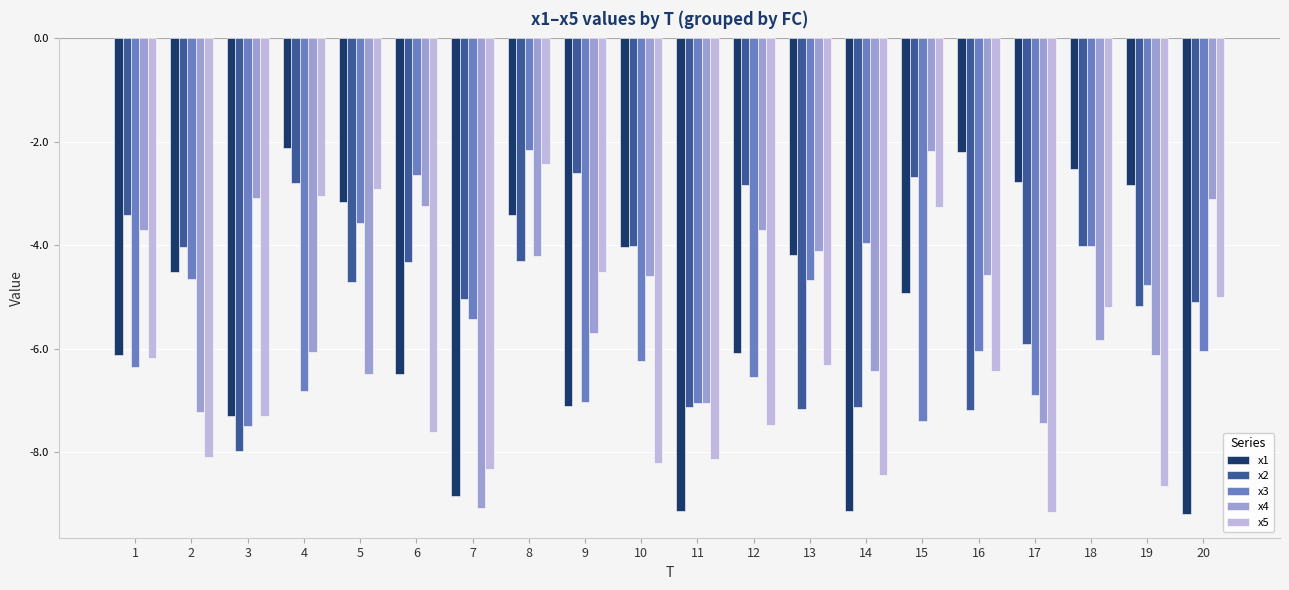

Which category has the highest value in the x5 series?

8